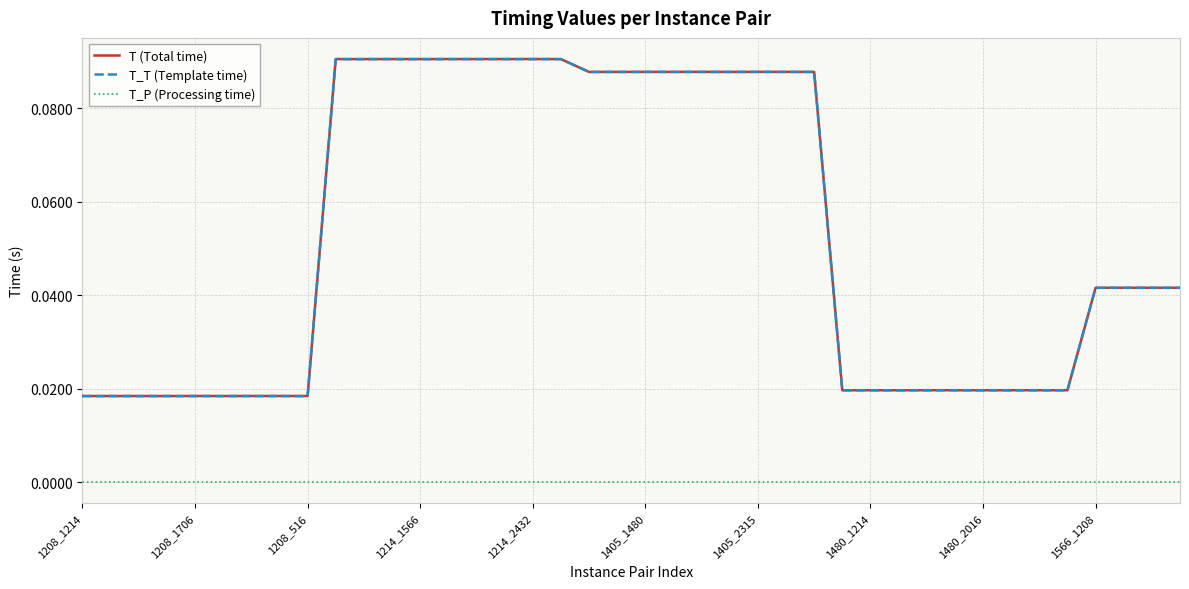

True or false: T_P (Processing time) and T (Total time) cross at least once.

False